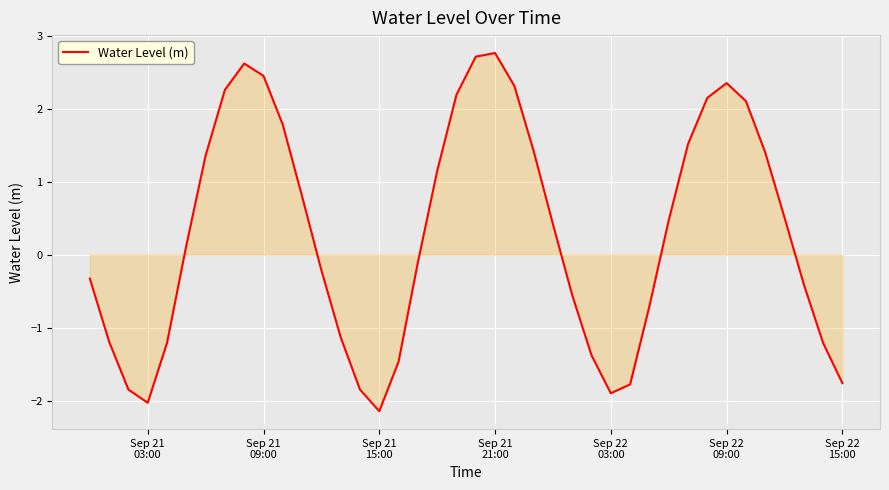

What is the maximum value shown in the chart?

2.8